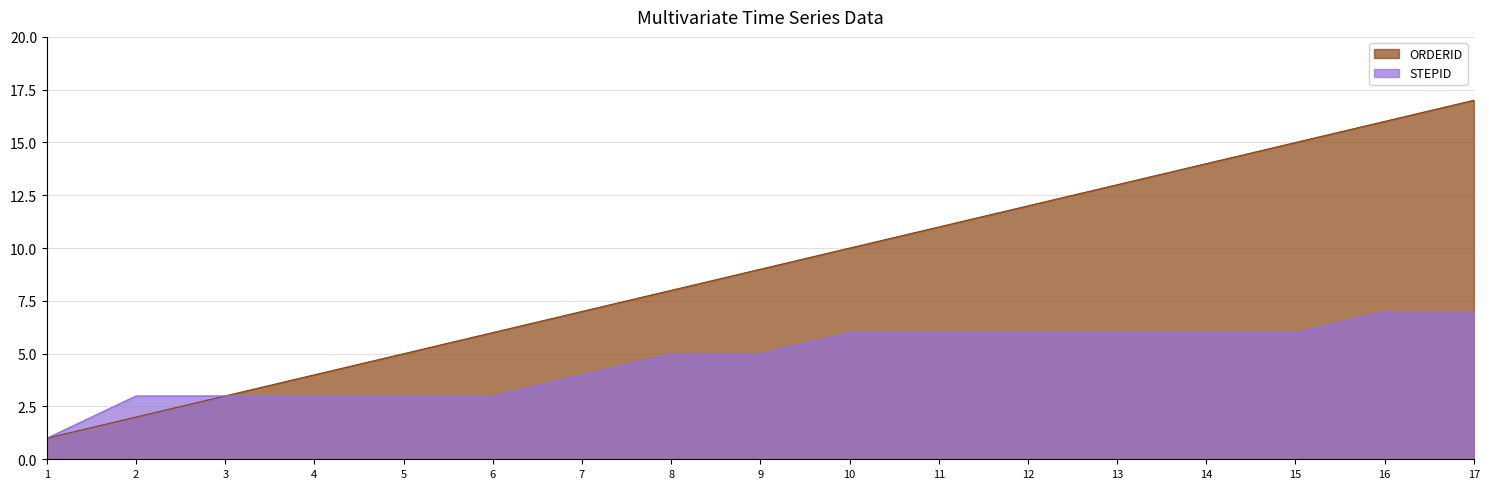

True or false: STEPID and ORDERID intersect in this chart.

False